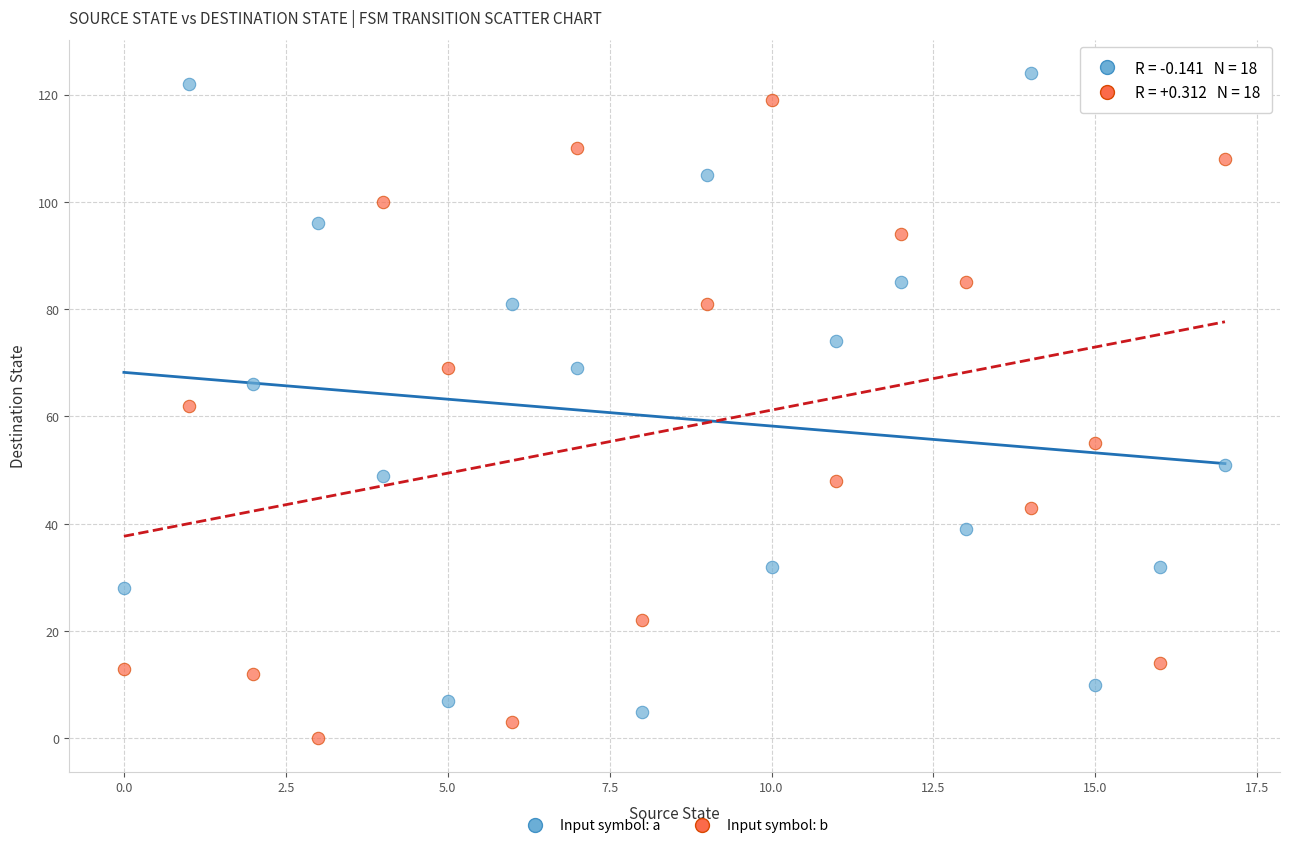

Across all data points, what is the range of Y values (max minus min)?

124